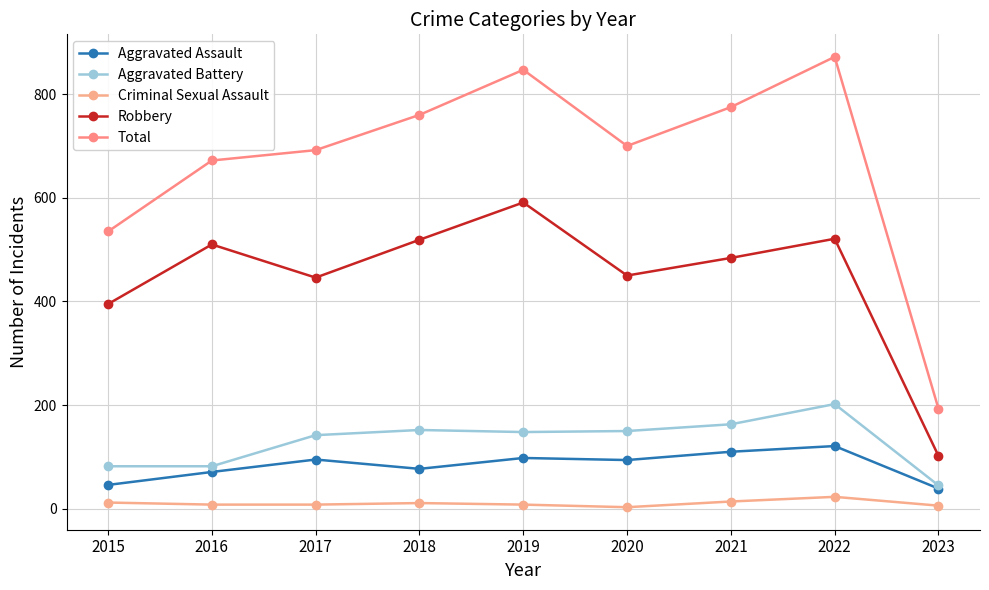

Which series has the largest range (max minus min)?

Total